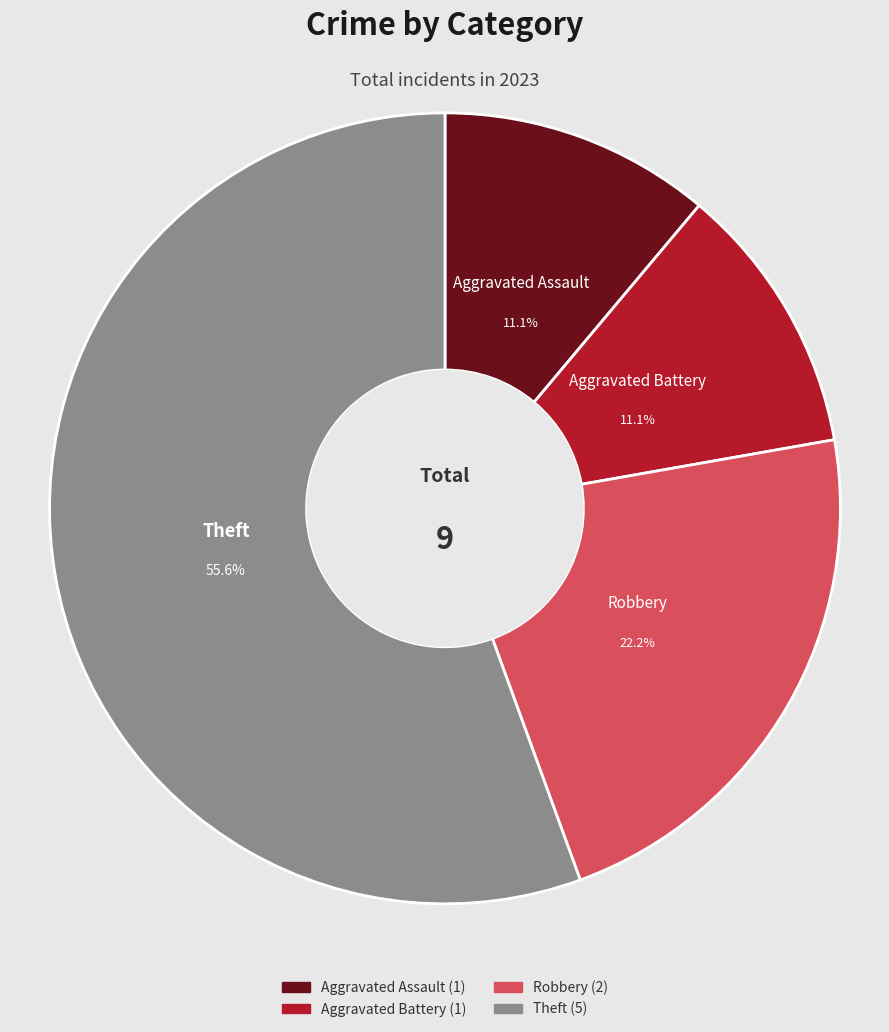

What percentage is the Aggravated Battery slice, to the nearest percent?

11%